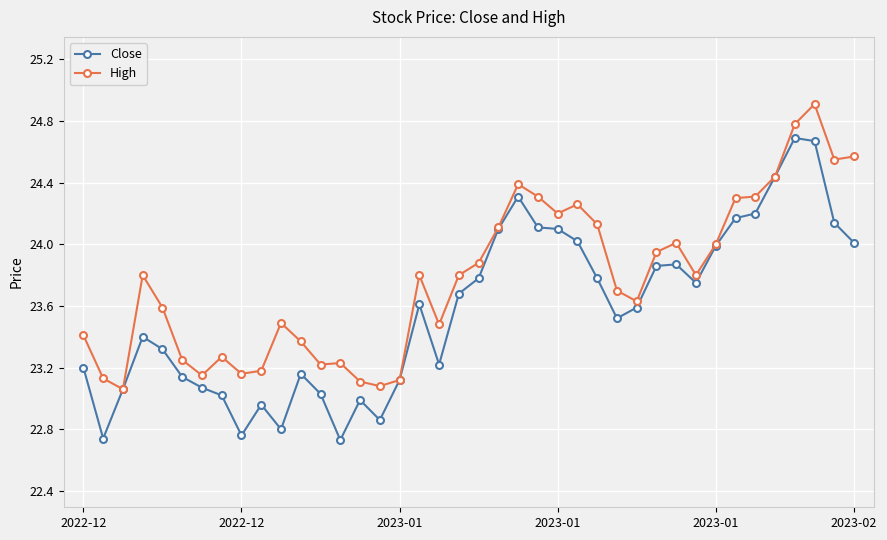

List the series in order of their overall mean, highest first.

High, Close